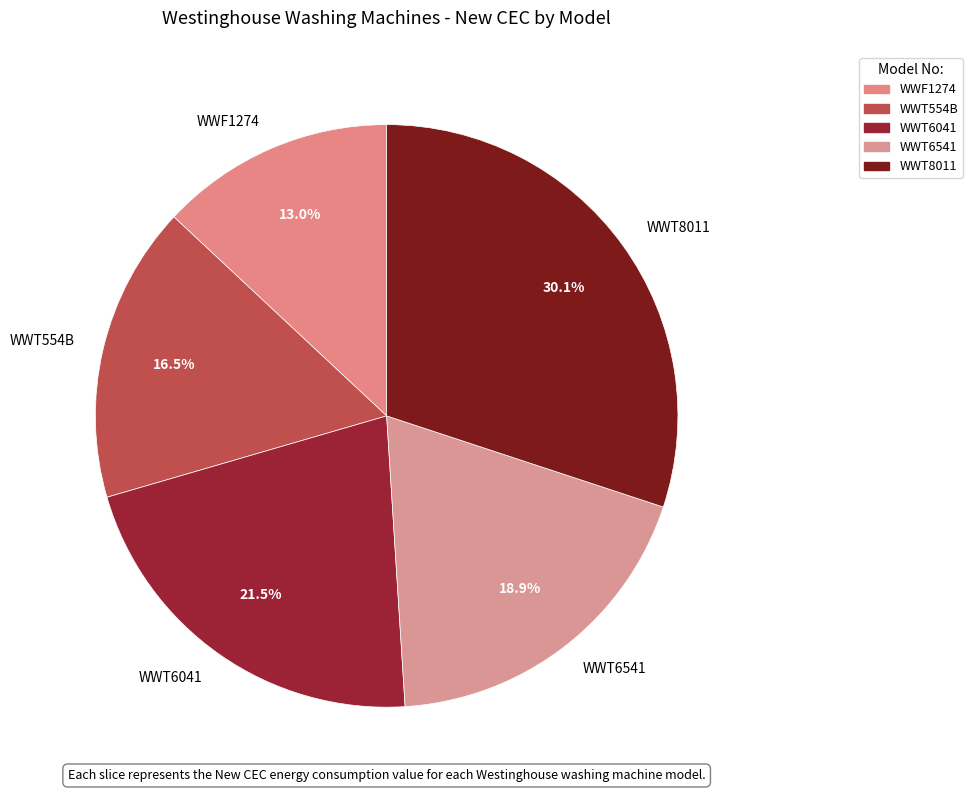

How many slices are in this pie chart?

5